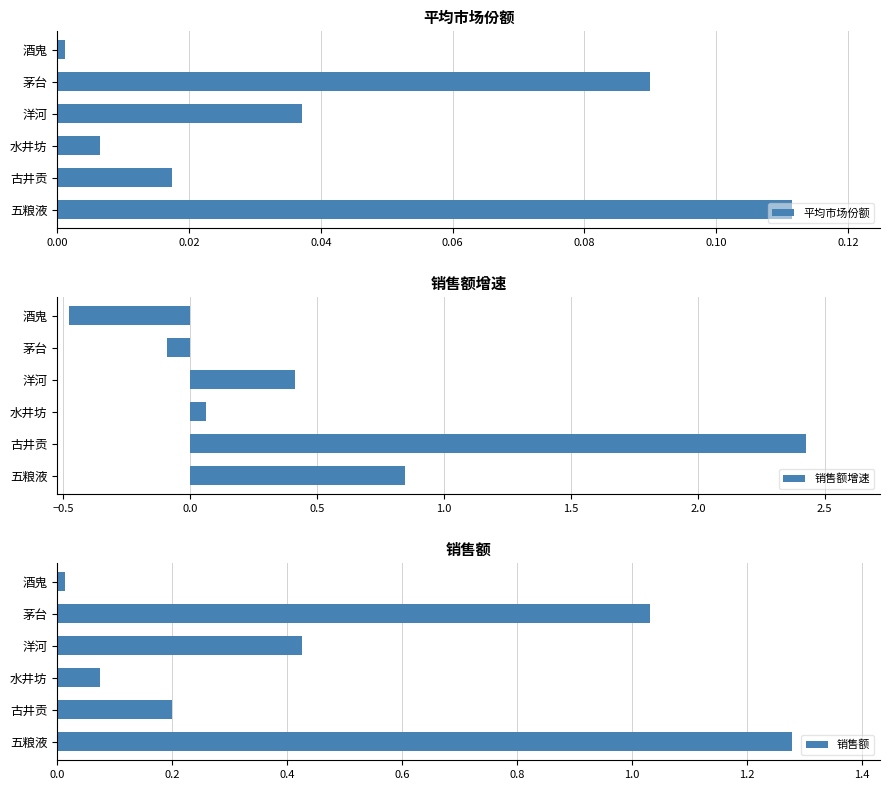

What is the difference between the maximum and second lowest values in the 销售额 series?

1.2